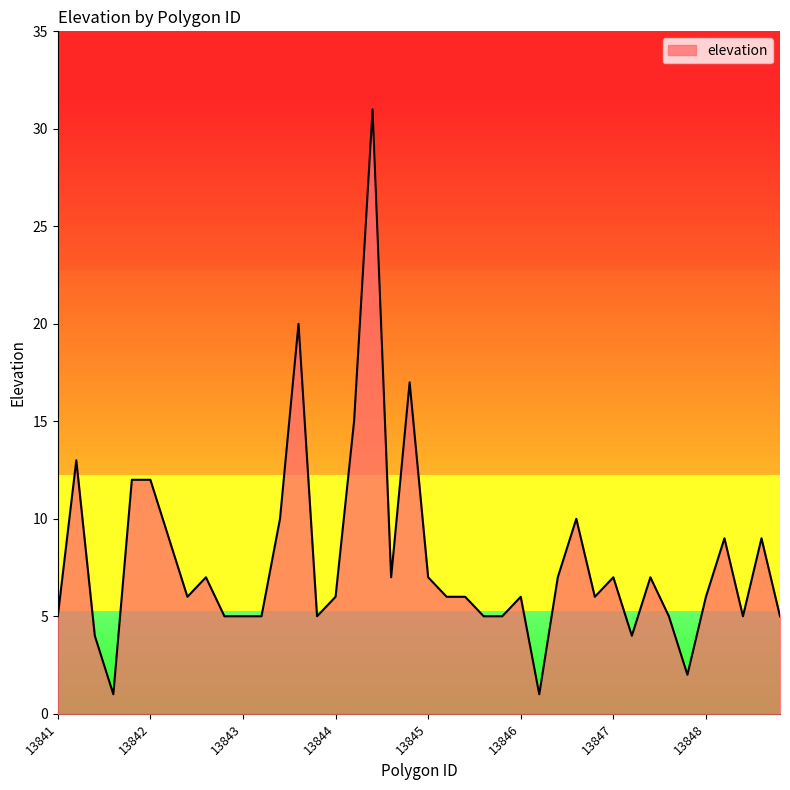

What is the greatest value displayed?

31